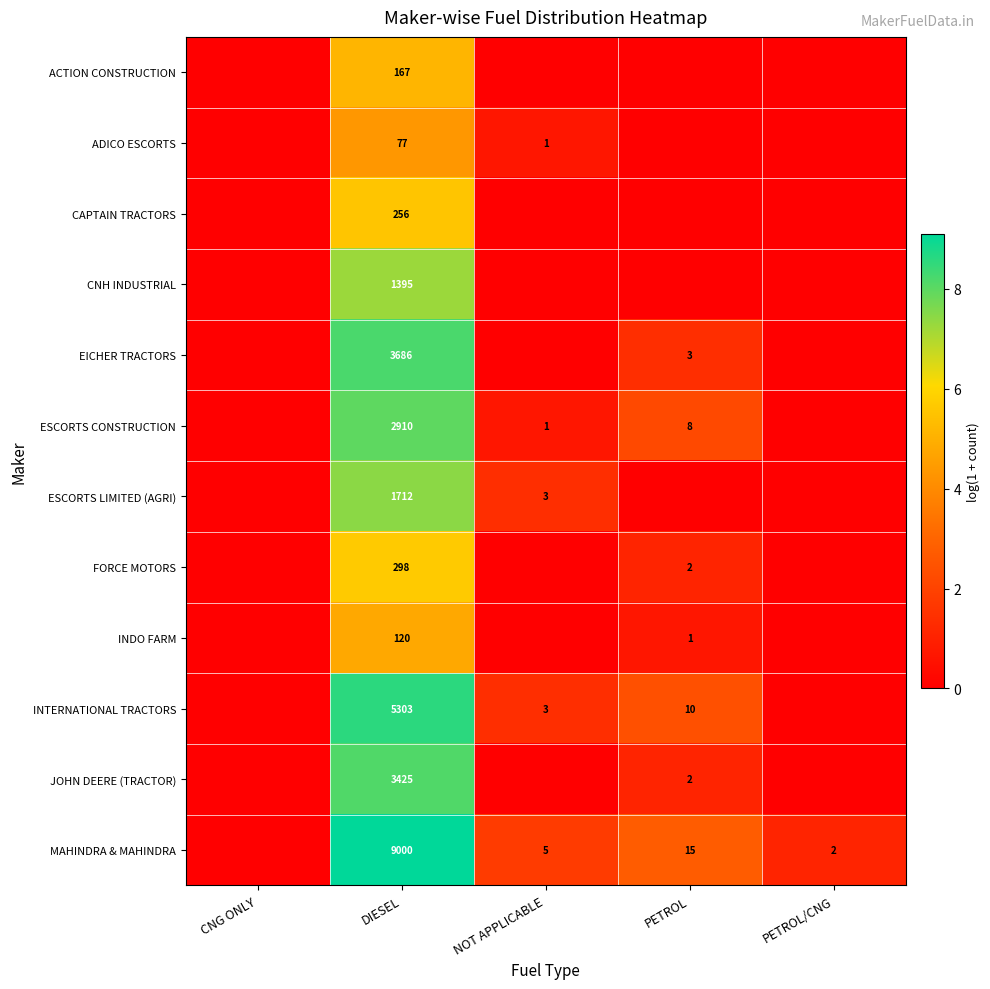

Between PETROL and PETROL/CNG, which is larger?

PETROL